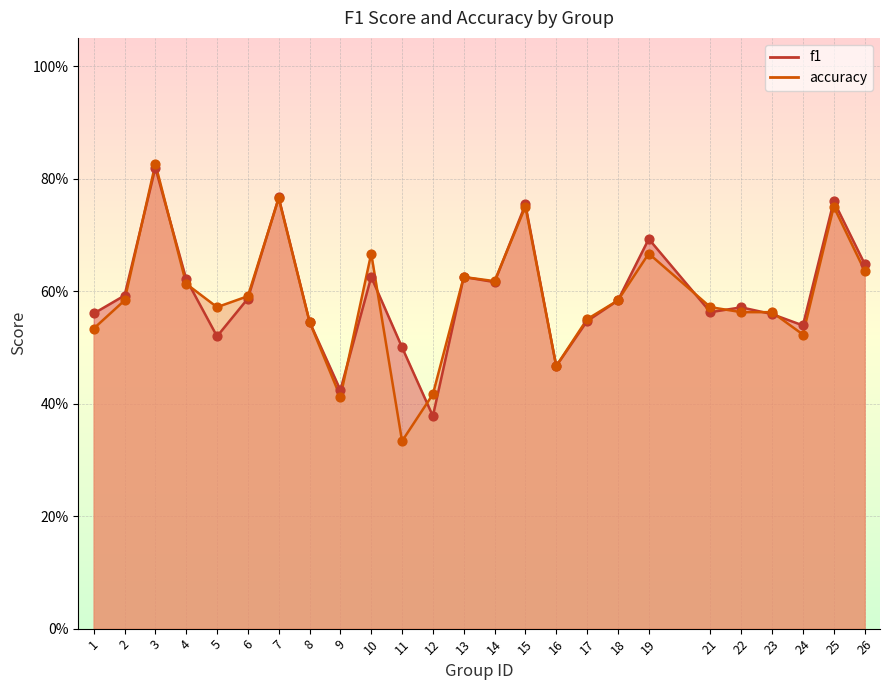

Which series has the largest total across all categories?

f1